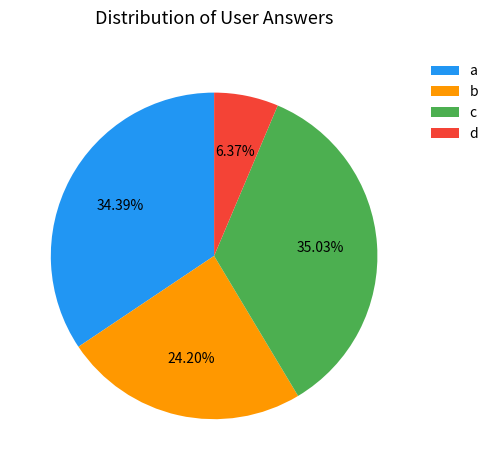

What percentage is the d slice, to the nearest percent?

6%